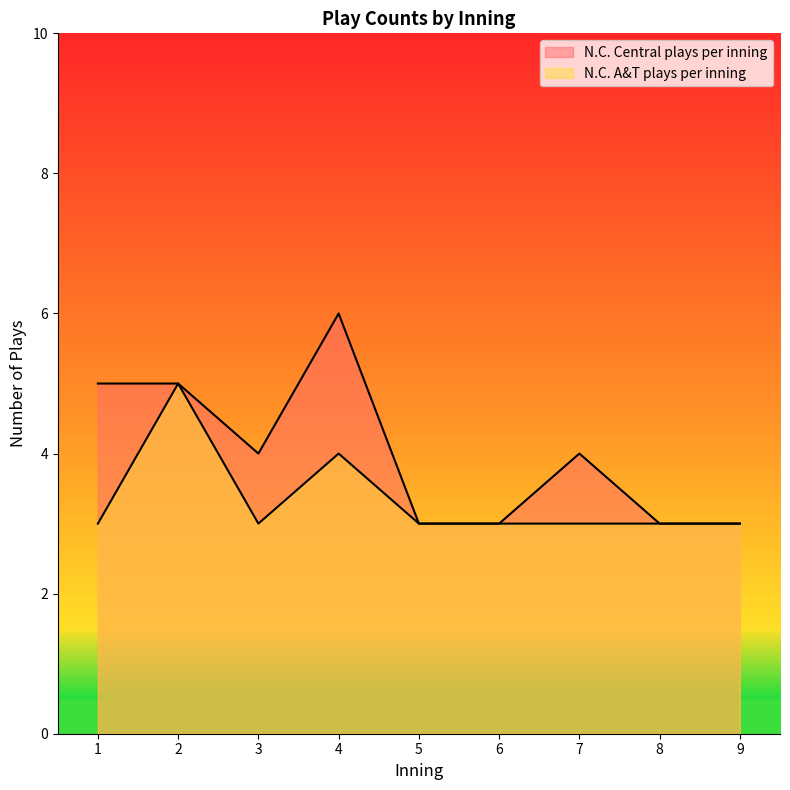

True or false: N.C. A&T plays per inning and N.C. Central plays per inning cross at least once.

False